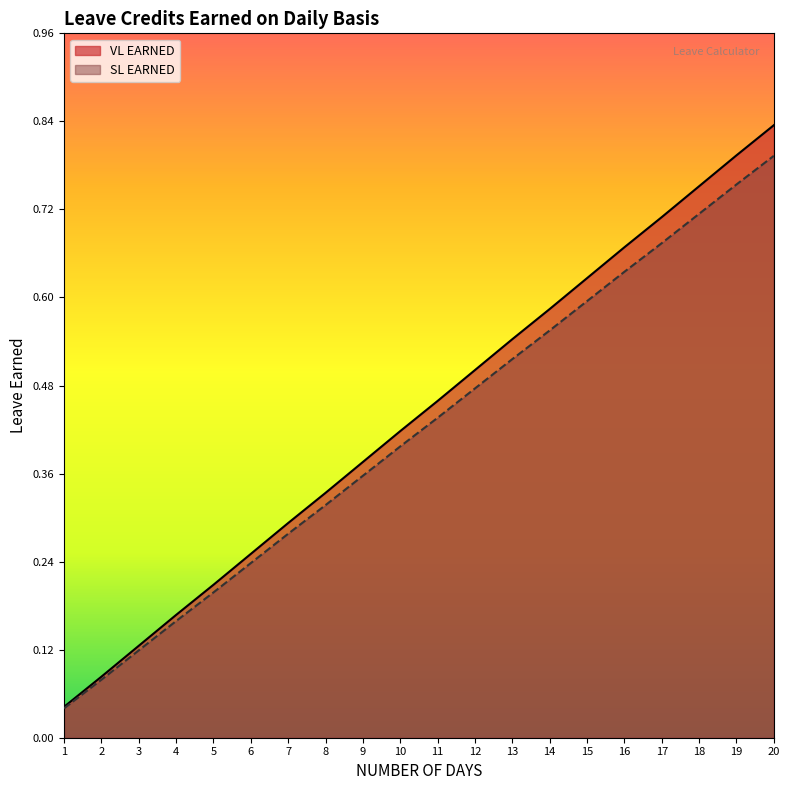

Reading right to left, transcribe all the data shown in this chart.

VL EARNED: 0.8	0.8	0.8	0.7	0.7	0.6	0.6	0.5	0.5	0.5	0.4	0.4	0.3	0.3	0.2	0.2	0.2	0.1	0.1	0.0
SL EARNED: 0.8	0.8	0.7	0.7	0.6	0.6	0.6	0.5	0.5	0.4	0.4	0.4	0.3	0.3	0.2	0.2	0.2	0.1	0.1	0.0